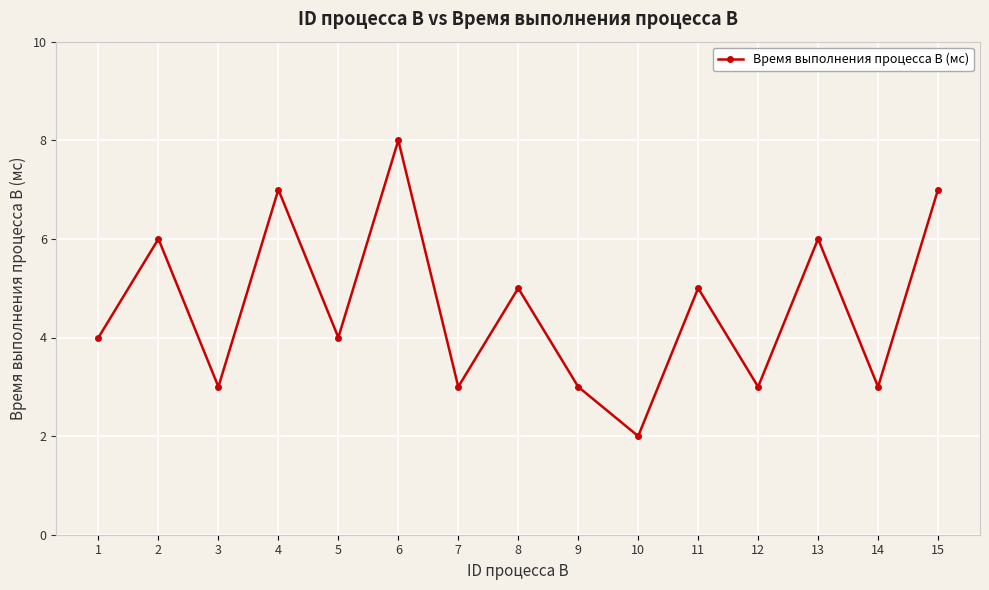

What is the value of the 10th point from the left?

2